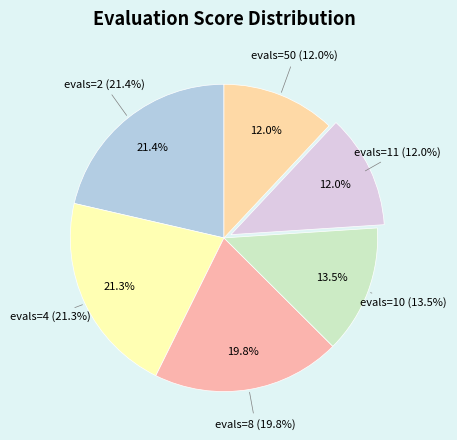

What is the smallest slice in the pie chart?

evals=11